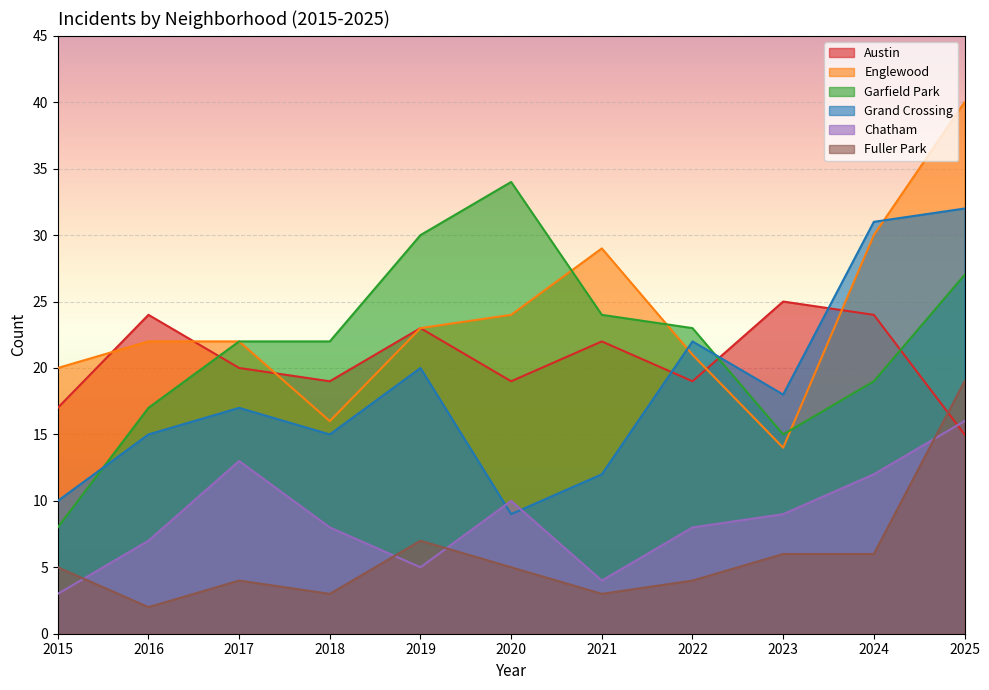

Which has a higher value, 2015 or 2024?

2024